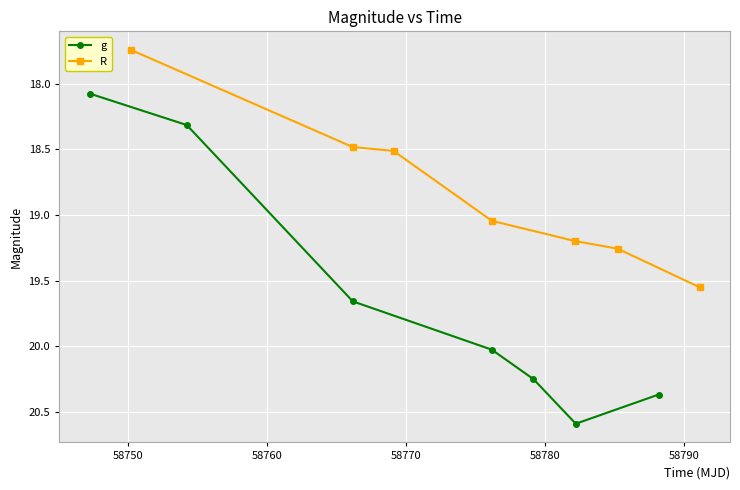

Is this an area chart (filled region under the line)?

No